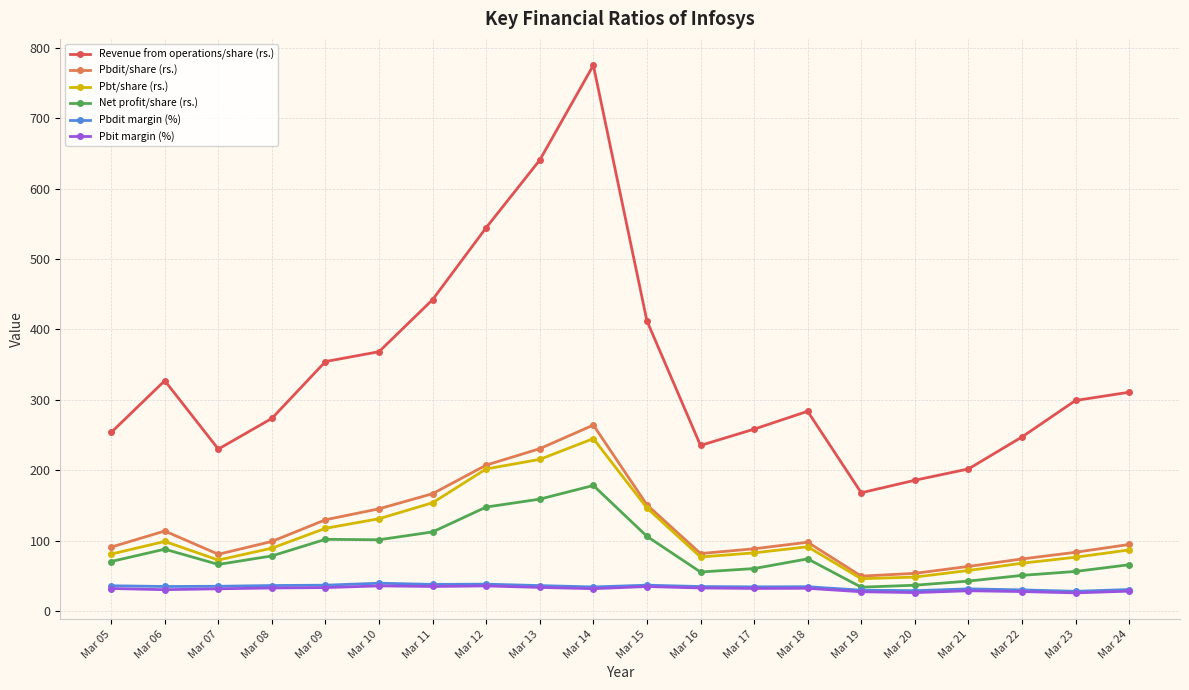

What is the approximate value of Pbt/share (rs.) at Mar 07?

72.3